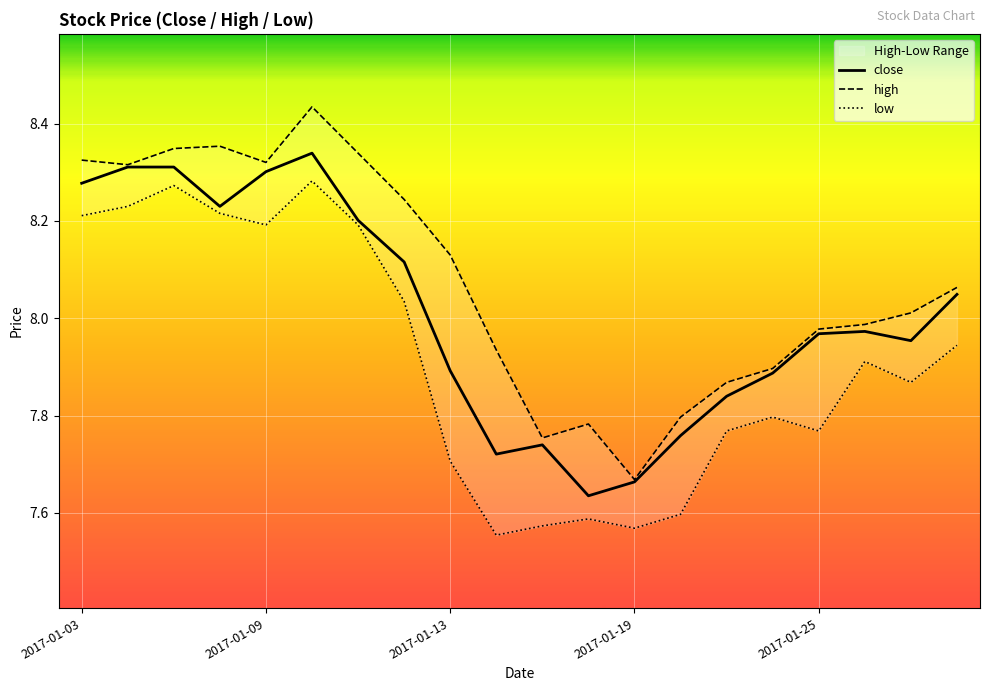

True or false: low and high cross at least once.

False